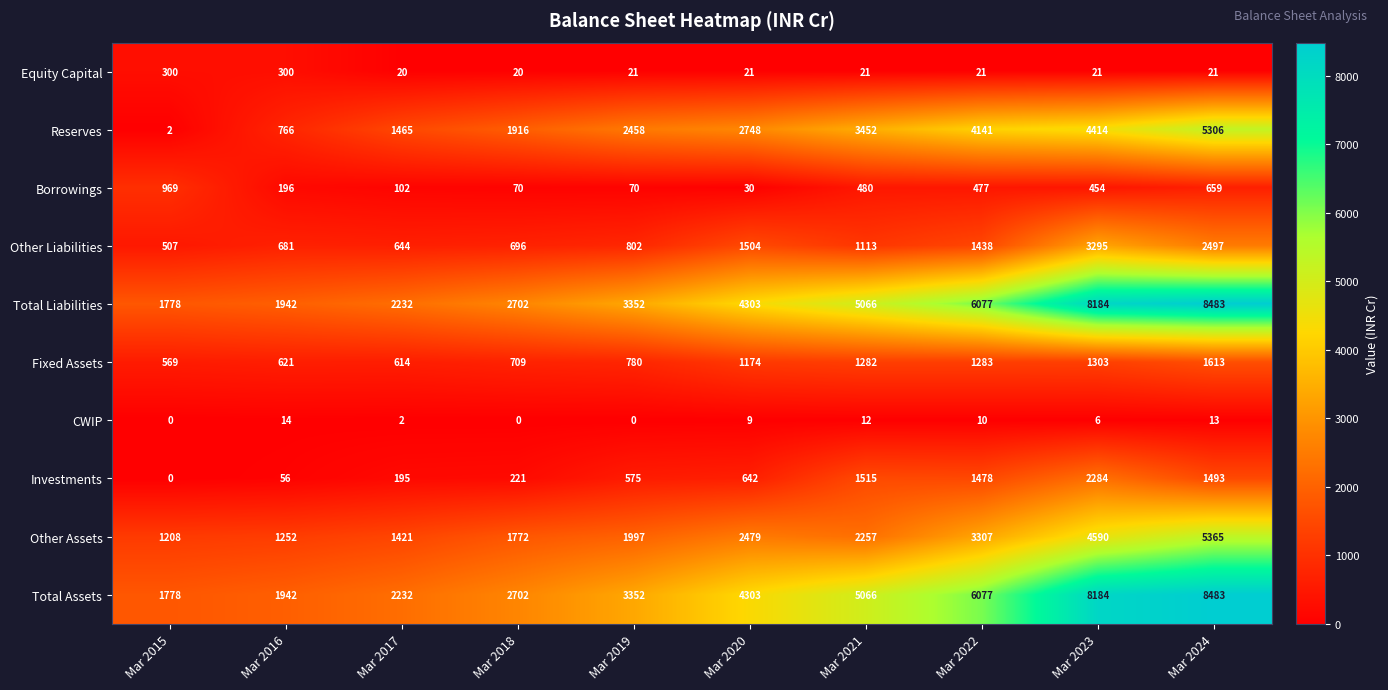

At how many categories does at least one series exceed 323?

10